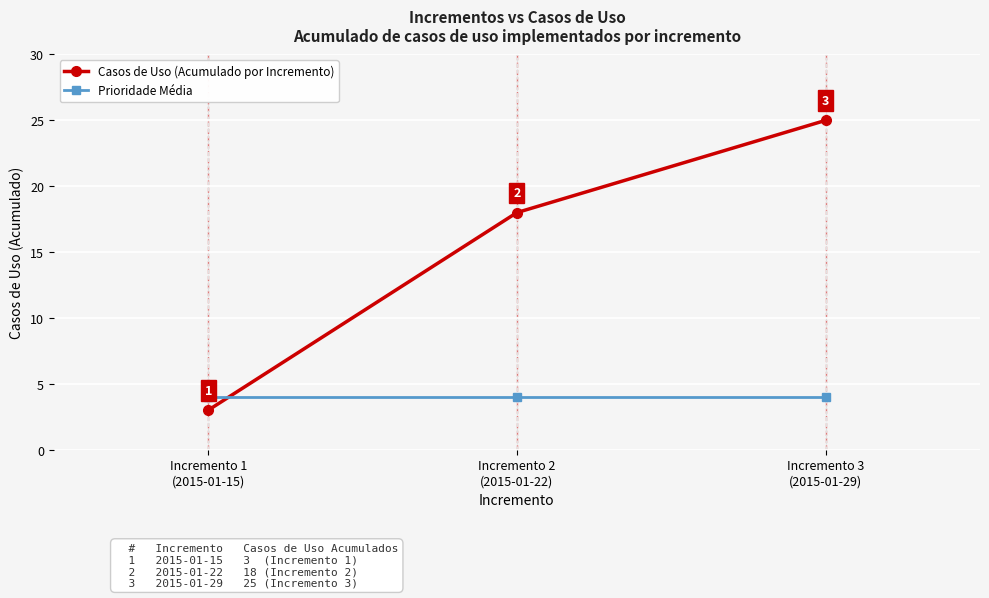

What is the value of the Casos de Uso (Acumulado por Incremento) point at the 3rd from the left?

25